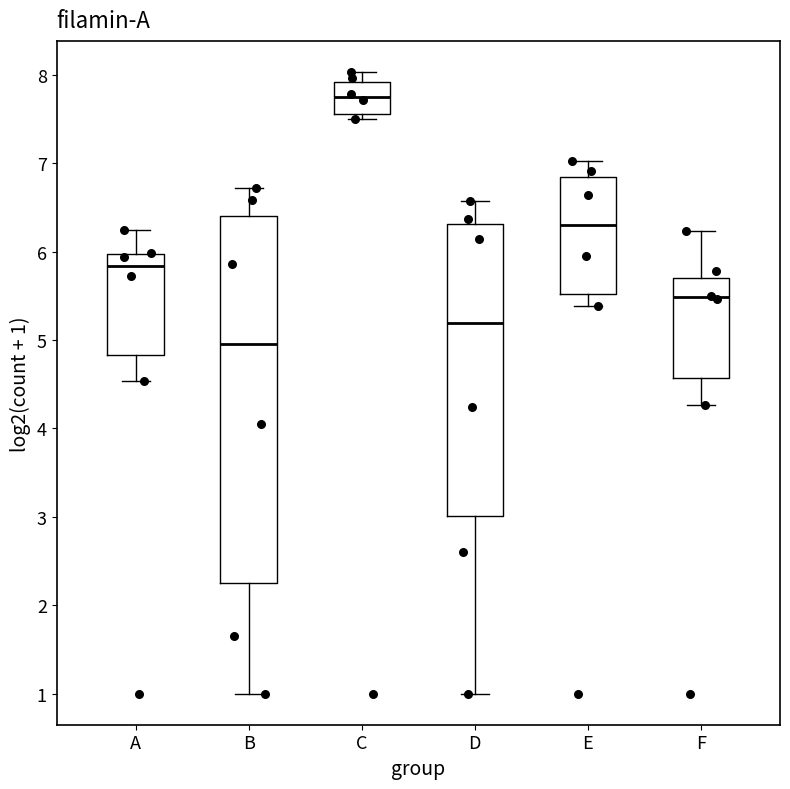

Where does the median line of the box for C sit on the y-axis? The values are not printed on the chart, so give them approximately, as read against the axis.

7.7